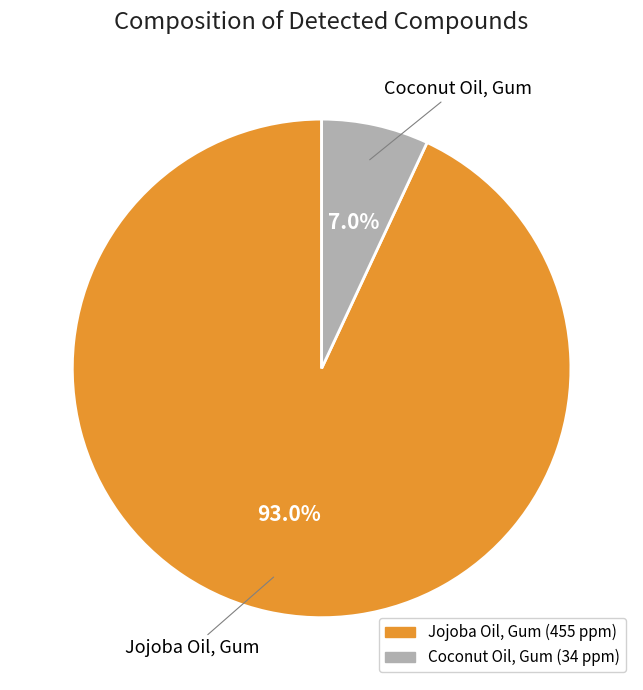

Which category has the biggest portion of the pie?

Jojoba Oil, Gum